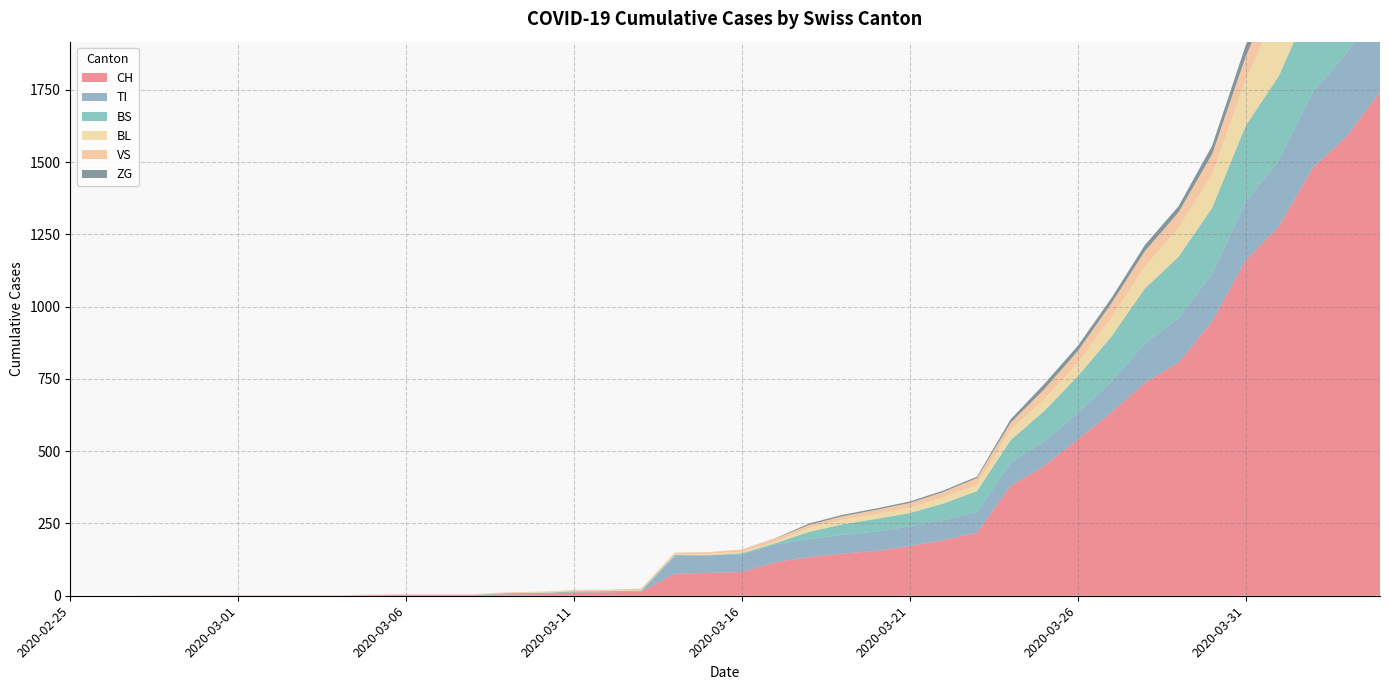

Reading left to right, transcribe all the data shown in this chart.

CH: 2020-02-25=0	2020-02-26=0	2020-02-27=0	2020-02-28=0	2020-02-29=0	2020-03-01=0	2020-03-02=0	2020-03-03=0	2020-03-04=0	2020-03-05=2	2020-03-06=3	2020-03-07=3	2020-03-08=3	2020-03-09=5	2020-03-10=6	2020-03-11=11	2020-03-12=12	2020-03-13=14	2020-03-14=76	2020-03-15=79	2020-03-16=82	2020-03-17=116	2020-03-18=134	2020-03-19=146	2020-03-20=155	2020-03-21=172	2020-03-22=192	2020-03-23=218	2020-03-24=380	2020-03-25=449	2020-03-26=540	2020-03-27=634	2020-03-28=736	2020-03-29=806	2020-03-30=948	2020-03-31=1160	2020-04-01=1279	2020-04-02=1480	2020-04-03=1588	2020-04-04=1742
TI: 2020-02-25=0	2020-02-26=0	2020-02-27=0	2020-02-28=0	2020-02-29=0	2020-03-01=0	2020-03-02=0	2020-03-03=0	2020-03-04=0	2020-03-05=0	2020-03-06=0	2020-03-07=0	2020-03-08=0	2020-03-09=0	2020-03-10=0	2020-03-11=0	2020-03-12=0	2020-03-13=0	2020-03-14=61	2020-03-15=61	2020-03-16=61	2020-03-17=62	2020-03-18=62	2020-03-19=65	2020-03-20=67	2020-03-21=68	2020-03-22=70	2020-03-23=71	2020-03-24=80	2020-03-25=85	2020-03-26=91	2020-03-27=107	2020-03-28=136	2020-03-29=155	2020-03-30=165	2020-03-31=202	2020-04-01=229	2020-04-02=263	2020-04-03=287	2020-04-04=314
BS: 2020-02-25=0	2020-02-26=0	2020-02-27=0	2020-02-28=0	2020-02-29=0	2020-03-01=0	2020-03-02=0	2020-03-03=0	2020-03-04=0	2020-03-05=0	2020-03-06=0	2020-03-07=0	2020-03-08=0	2020-03-09=4	2020-03-10=4	2020-03-11=4	2020-03-12=4	2020-03-13=4	2020-03-14=4	2020-03-15=0	2020-03-16=4	2020-03-17=4	2020-03-18=25	2020-03-19=36	2020-03-20=44	2020-03-21=46	2020-03-22=57	2020-03-23=73	2020-03-24=78	2020-03-25=105	2020-03-26=128	2020-03-27=155	2020-03-28=191	2020-03-29=211	2020-03-30=228	2020-03-31=263	2020-04-01=292	2020-04-02=323	2020-04-03=350	2020-04-04=397
BL: 2020-02-25=0	2020-02-26=0	2020-02-27=0	2020-02-28=0	2020-02-29=0	2020-03-01=0	2020-03-02=0	2020-03-03=0	2020-03-04=0	2020-03-05=0	2020-03-06=0	2020-03-07=0	2020-03-08=0	2020-03-09=1	2020-03-10=2	2020-03-11=2	2020-03-12=2	2020-03-13=2	2020-03-14=2	2020-03-15=5	2020-03-16=5	2020-03-17=5	2020-03-18=13	2020-03-19=16	2020-03-20=16	2020-03-21=18	2020-03-22=21	2020-03-23=21	2020-03-24=35	2020-03-25=40	2020-03-26=46	2020-03-27=65	2020-03-28=76	2020-03-29=100	2020-03-30=115	2020-03-31=158	2020-04-01=242	2020-04-02=249	2020-04-03=262	2020-04-04=266
VS: 2020-02-25=0	2020-02-26=0	2020-02-27=0	2020-02-28=2	2020-02-29=2	2020-03-01=2	2020-03-02=2	2020-03-03=2	2020-03-04=2	2020-03-05=2	2020-03-06=2	2020-03-07=2	2020-03-08=2	2020-03-09=2	2020-03-10=2	2020-03-11=3	2020-03-12=3	2020-03-13=5	2020-03-14=6	2020-03-15=6	2020-03-16=8	2020-03-17=11	2020-03-18=11	2020-03-19=12	2020-03-20=15	2020-03-21=17	2020-03-22=19	2020-03-23=24	2020-03-24=25	2020-03-25=35	2020-03-26=41	2020-03-27=50	2020-03-28=53	2020-03-29=54	2020-03-30=71	2020-03-31=81	2020-04-01=96	2020-04-02=104	2020-04-03=109	2020-04-04=112
ZG: 2020-02-25=0	2020-02-26=0	2020-02-27=0	2020-02-28=0	2020-02-29=0	2020-03-01=0	2020-03-02=0	2020-03-03=0	2020-03-04=0	2020-03-05=0	2020-03-06=0	2020-03-07=0	2020-03-08=0	2020-03-09=0	2020-03-10=0	2020-03-11=0	2020-03-12=0	2020-03-13=0	2020-03-14=0	2020-03-15=0	2020-03-16=0	2020-03-17=1	2020-03-18=5	2020-03-19=5	2020-03-20=5	2020-03-21=5	2020-03-22=5	2020-03-23=5	2020-03-24=12	2020-03-25=18	2020-03-26=18	2020-03-27=18	2020-03-28=21	2020-03-29=21	2020-03-30=29	2020-03-31=39	2020-04-01=40	2020-04-02=41	2020-04-03=44	2020-04-04=46